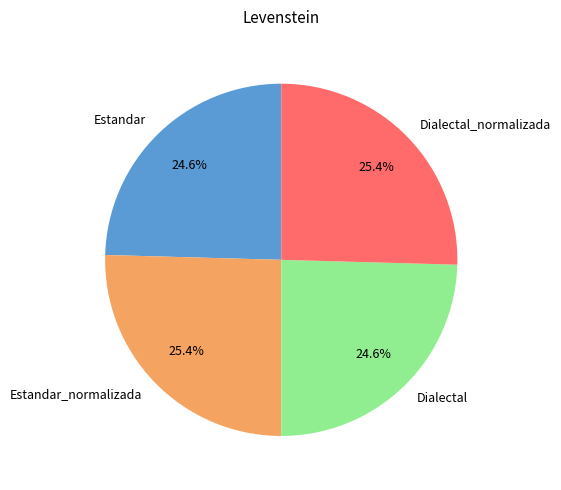

What percentage is the Dialectal slice, to the nearest percent?

25%